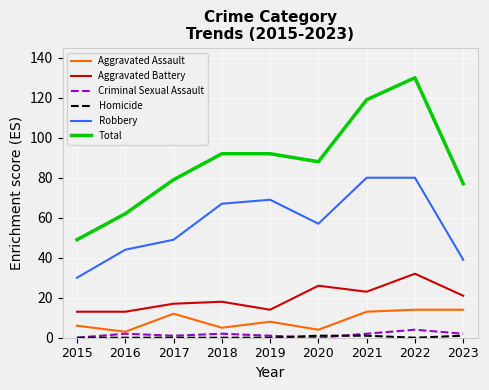

What is the maximum value for Total?

130